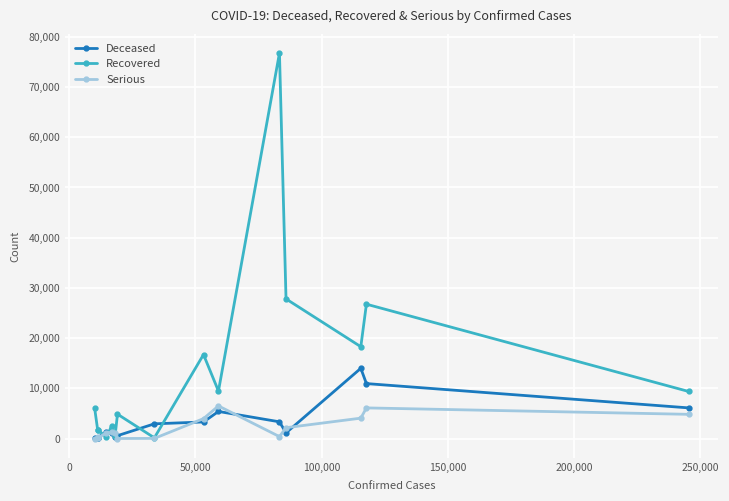

Which series has the largest total across all categories?

Recovered